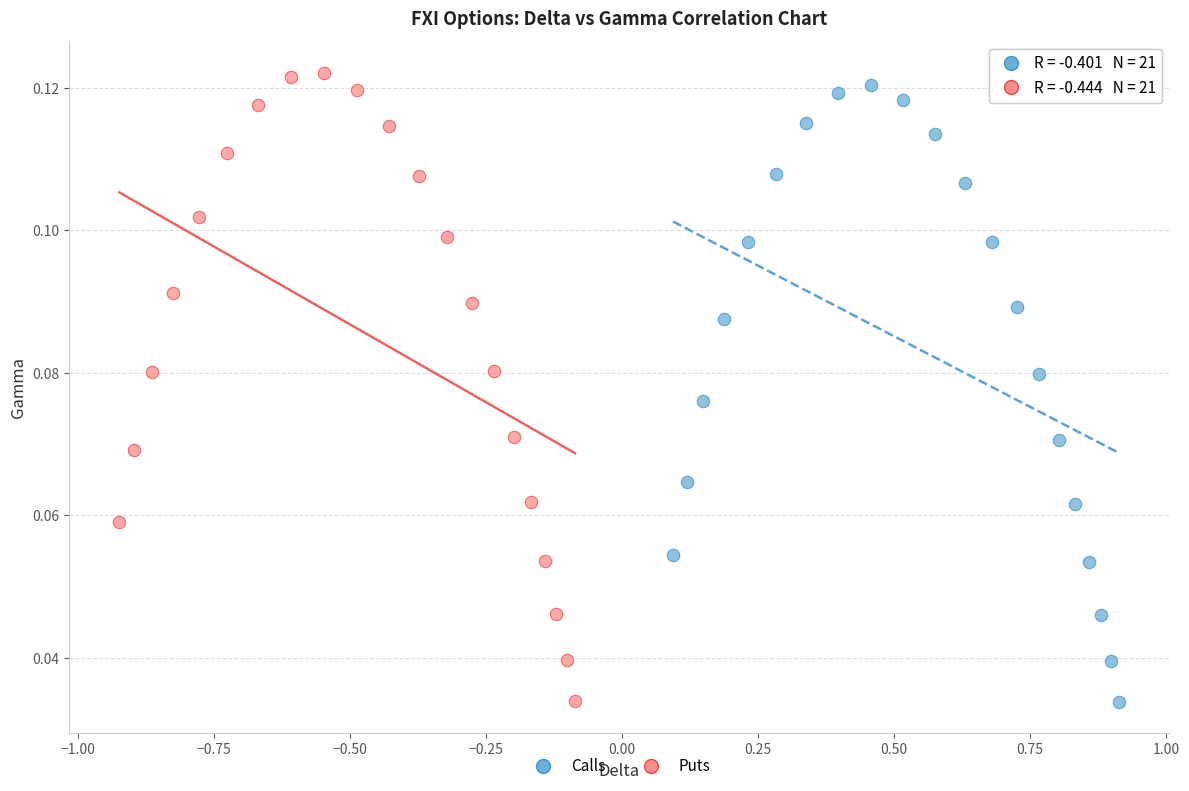

Which series has the largest Y range (max minus min)?

Puts